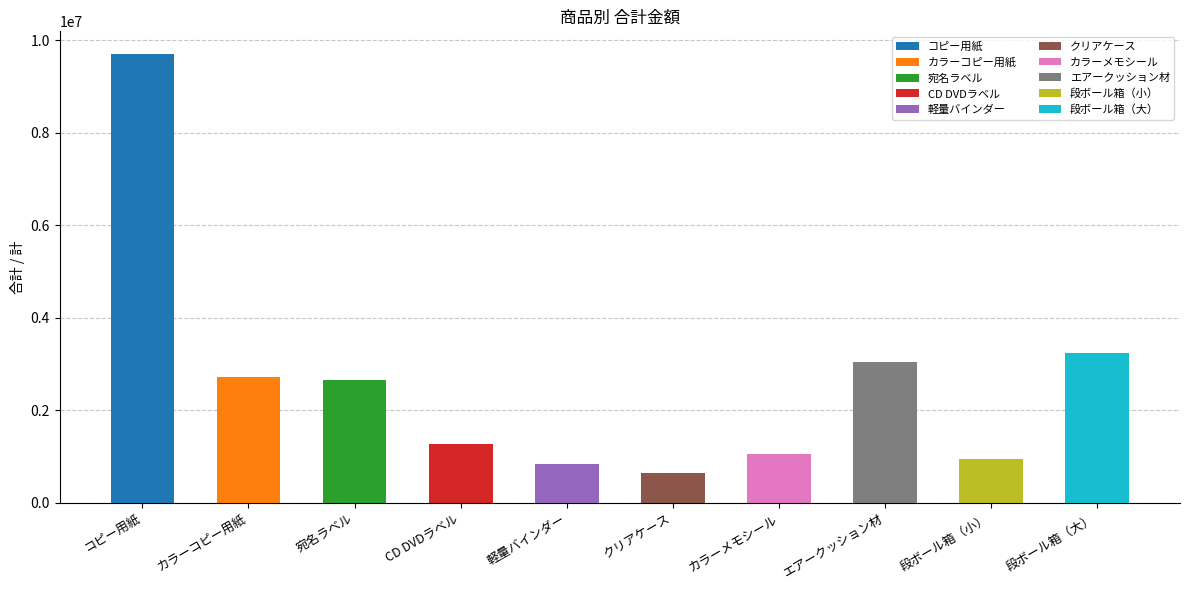

What is the ratio of the value at カラーメモシール to the value at コピー用紙?

0.1